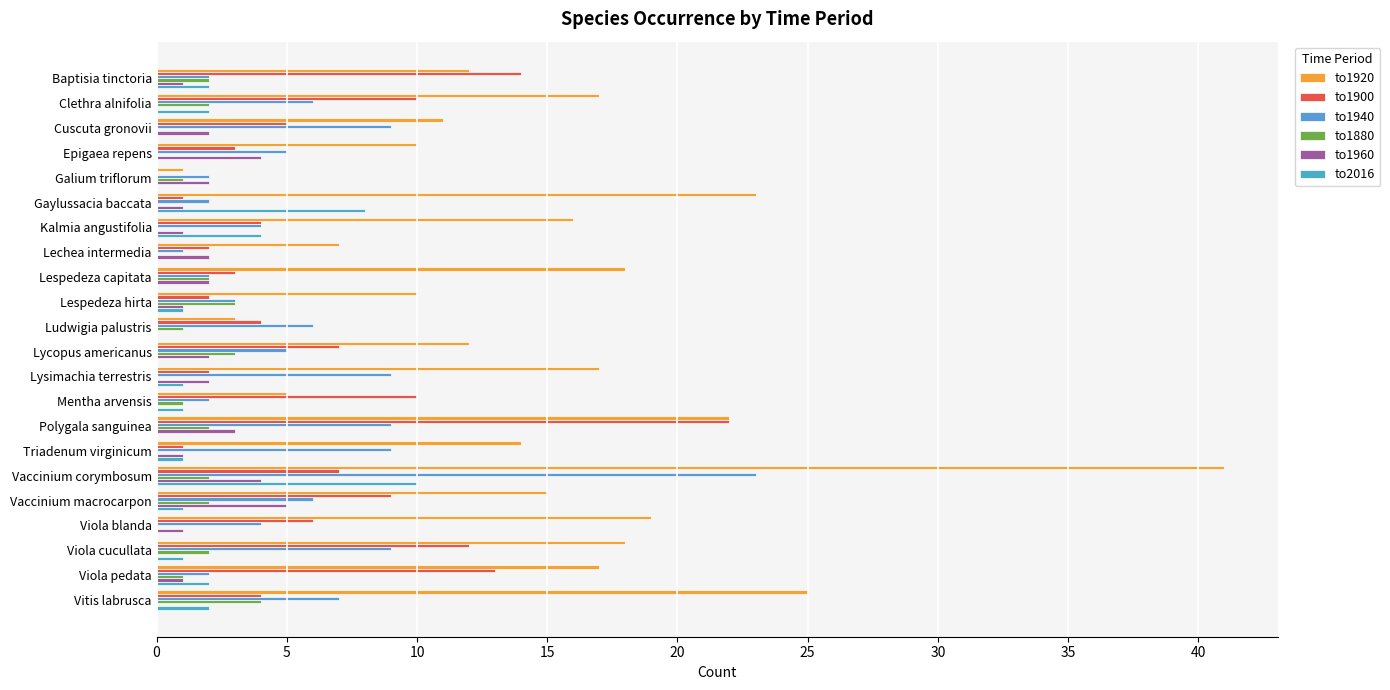

At which label does to1940 reach its peak?

Vaccinium corymbosum